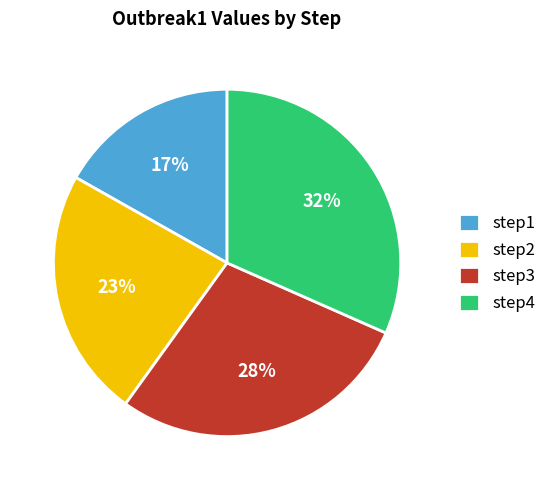

Which category has the smallest portion of the pie?

step1